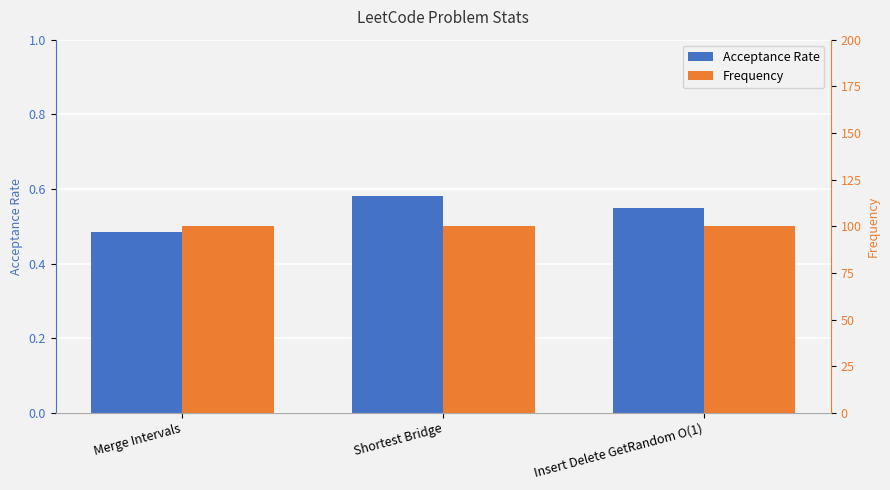

What position from the right is Merge Intervals?

3